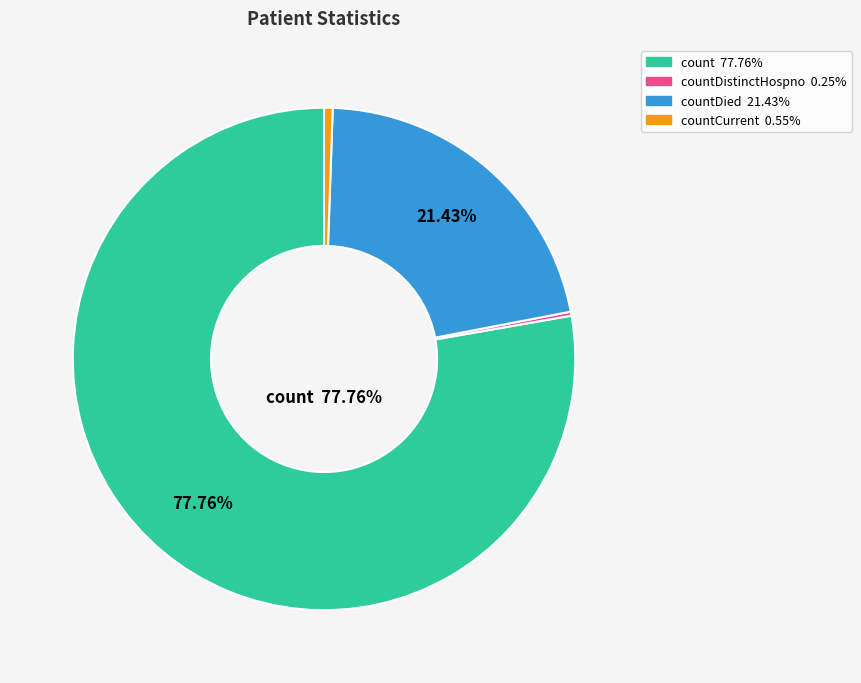

Is there a majority slice in this chart?

Yes